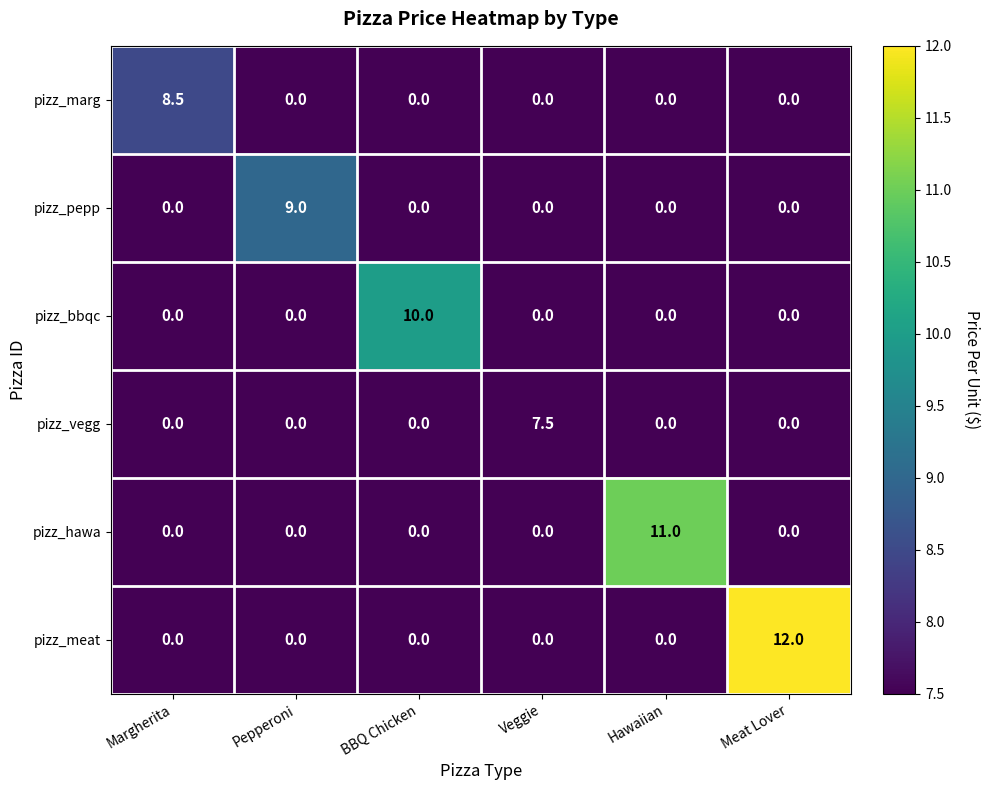

True or false: pizz_hawa has a value of 0.0 at Pepperoni.

True